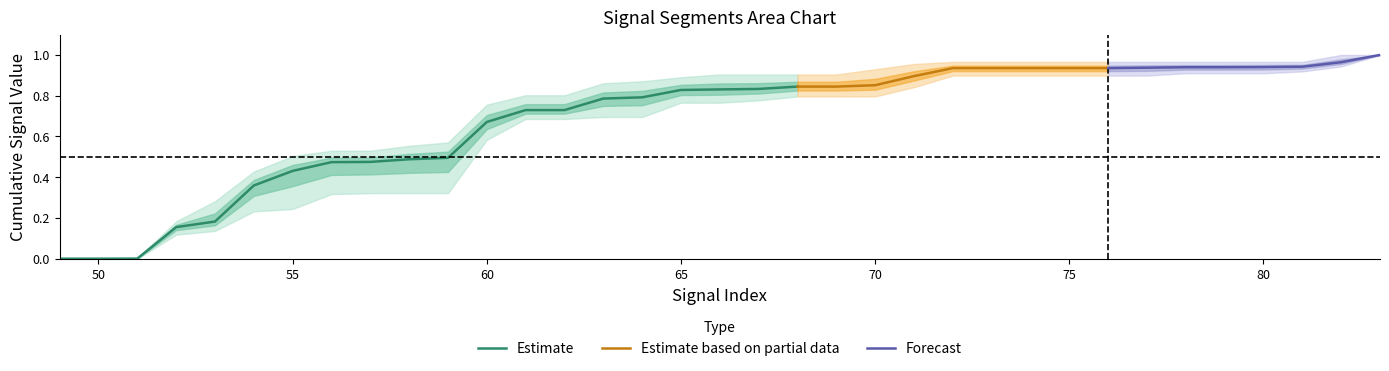

How many lines are shown in the chart?

5